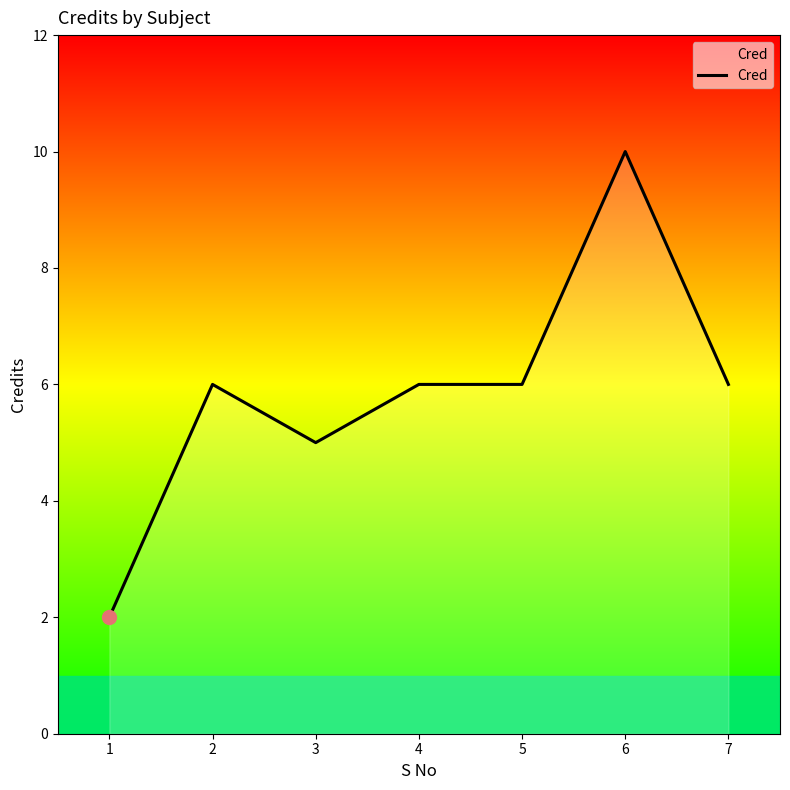

Reading left to right, extract all data points from this chart.

1=2	2=6	3=5	4=6	5=6	6=10	7=6